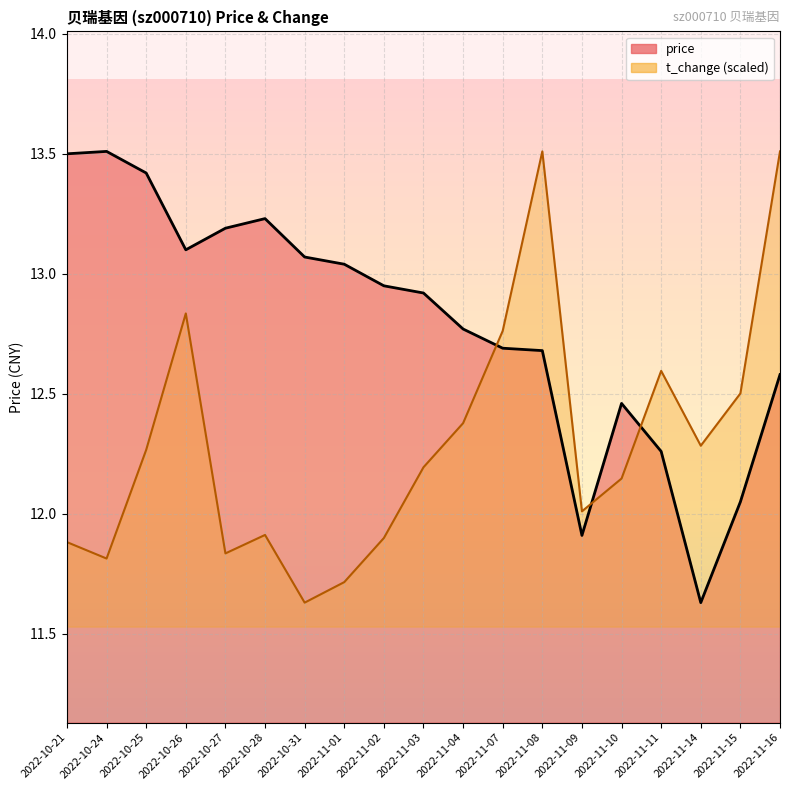

What is the minimum value for t_change?

11.6